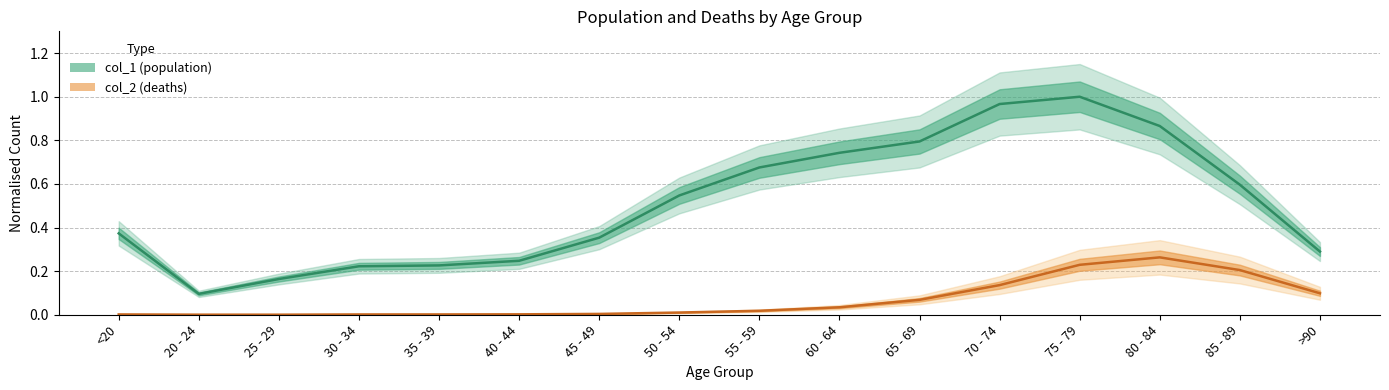

How many data points does each series have?

16